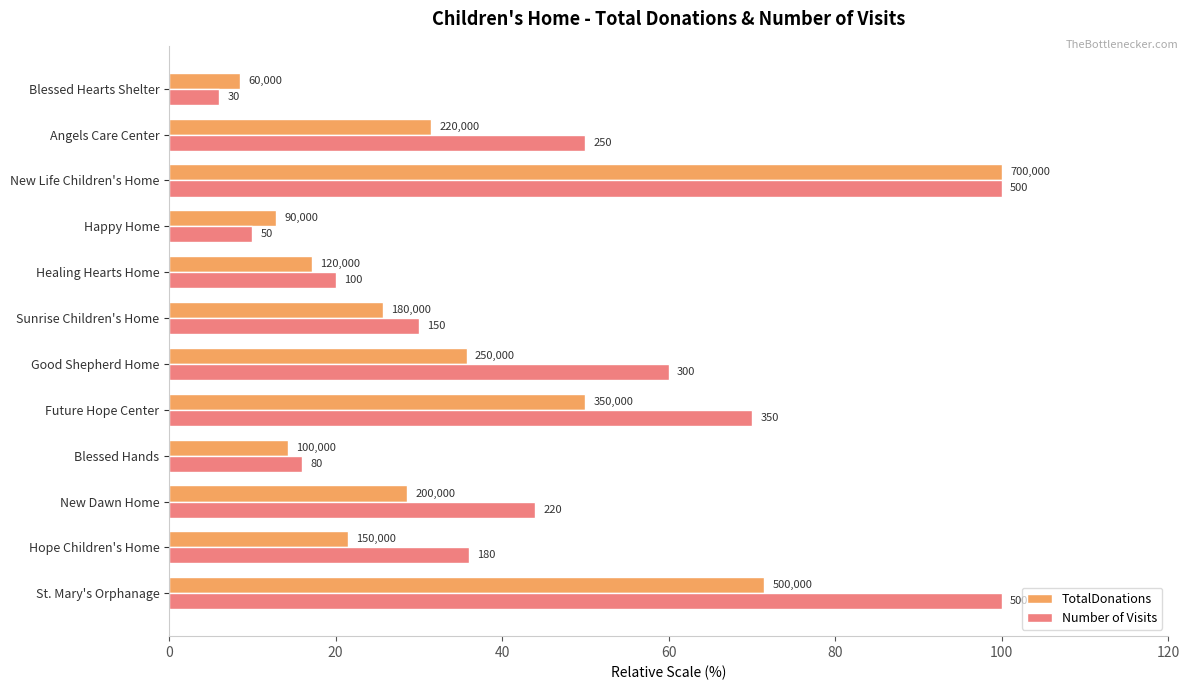

What are all the series names shown in the legend?

TotalDonations, Number of Visits